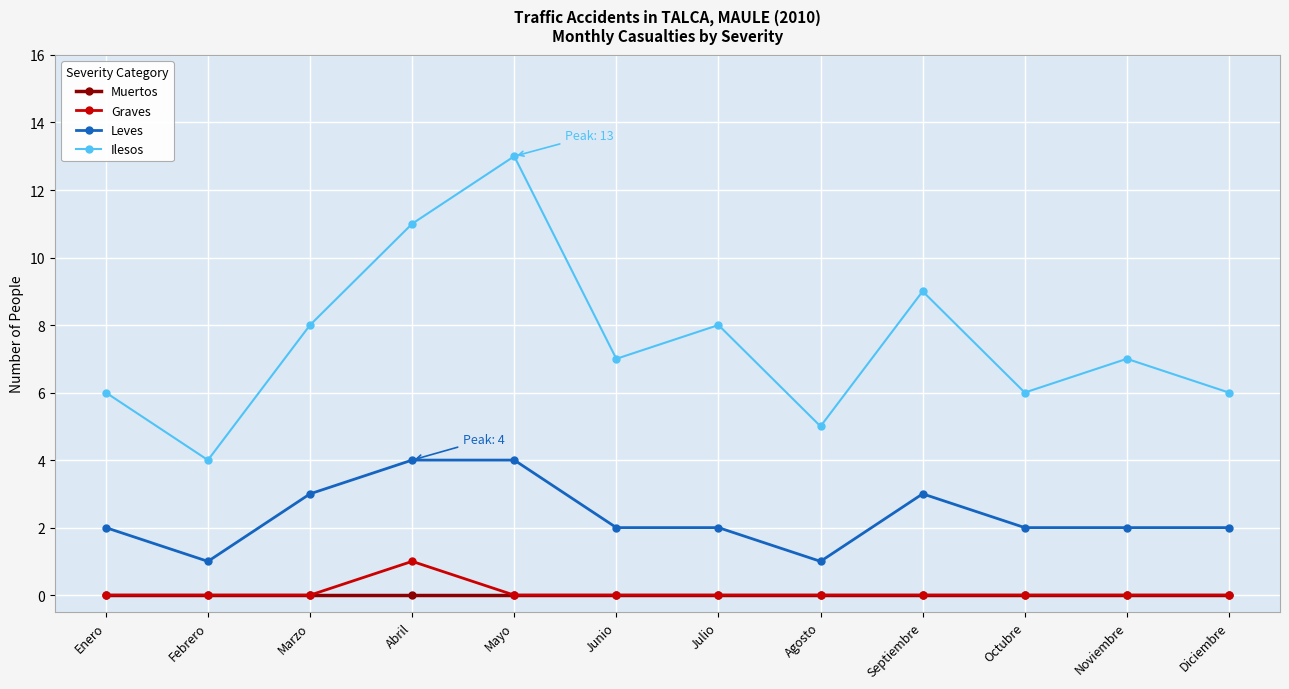

At which category is the sum across all series the highest?

Mayo